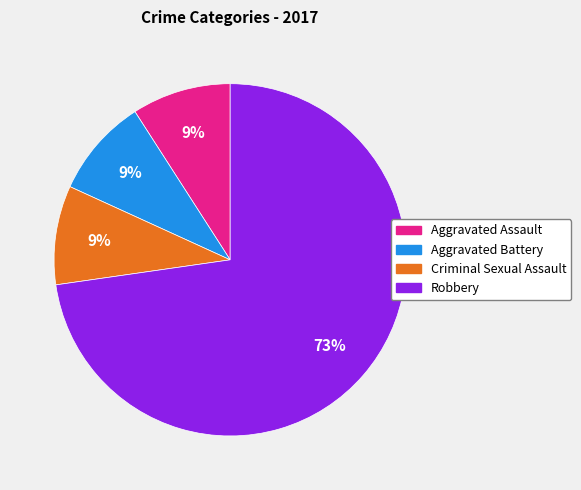

Is there any slice that represents more than half of the pie?

Yes